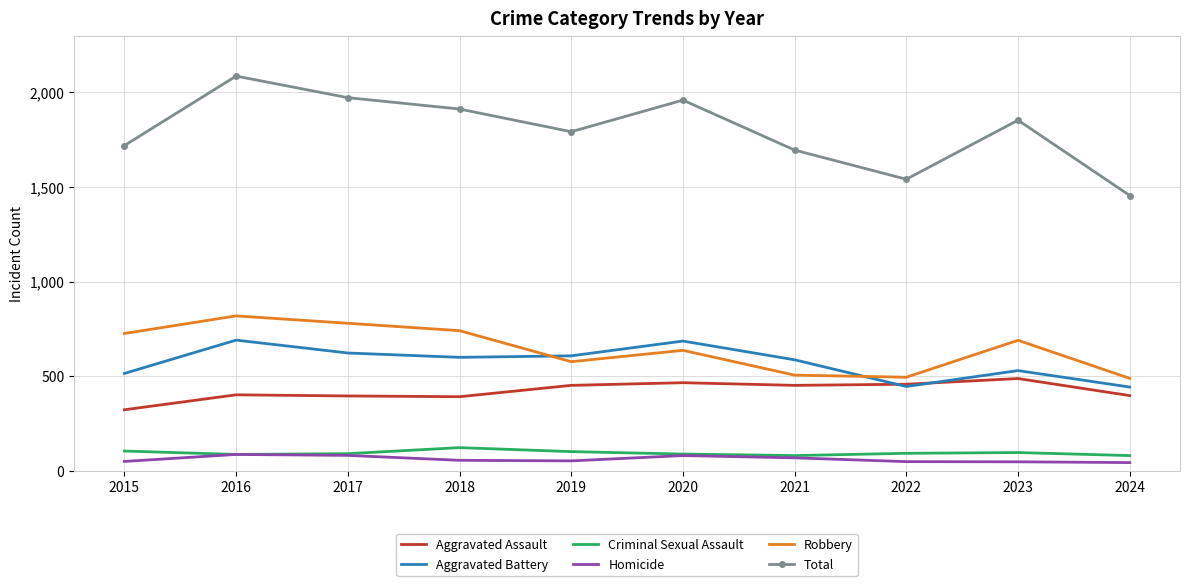

Which category has the highest value across all series?

2016